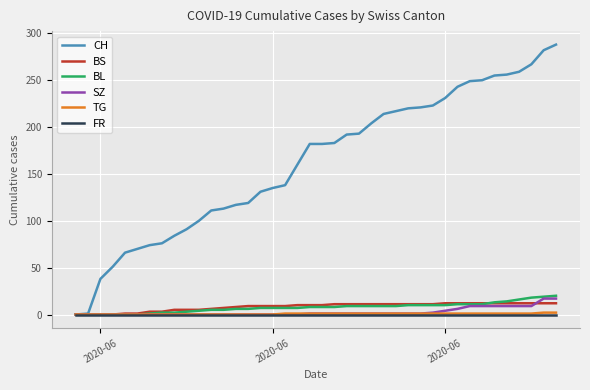

True or false: BS and SZ cross at least once.

True